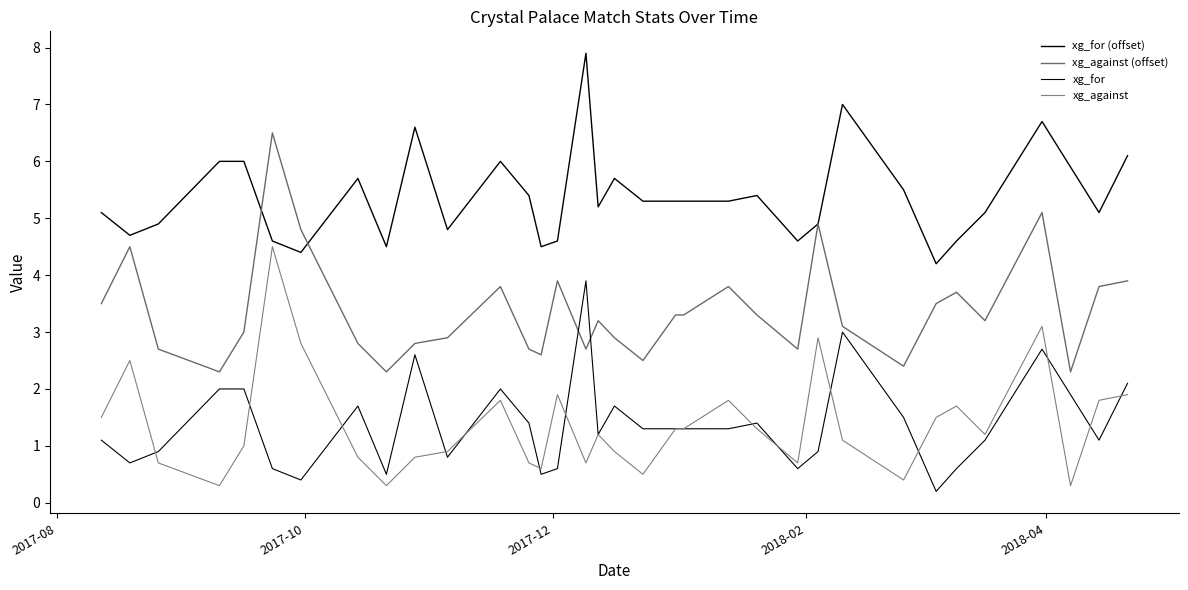

How many lines are shown in the chart?

4